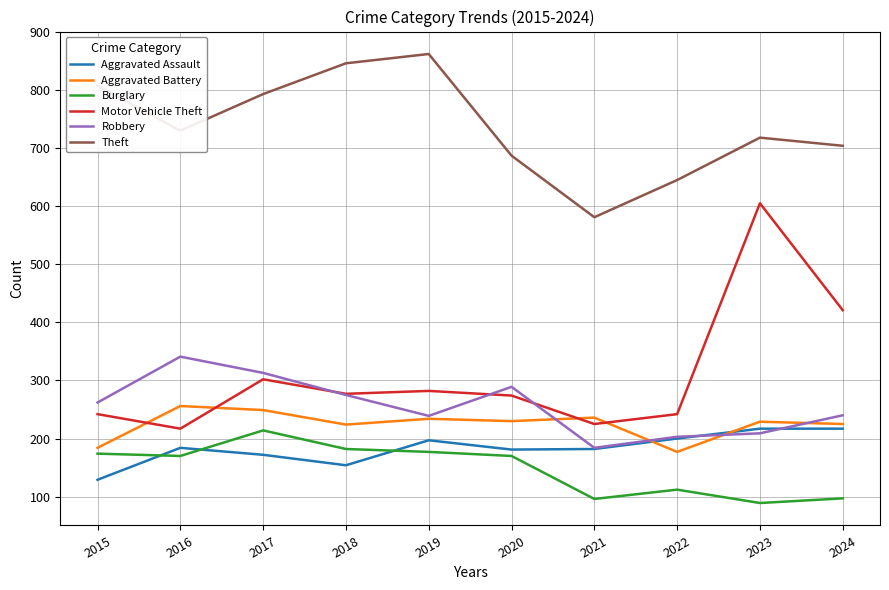

True or false: Motor Vehicle Theft and Theft intersect in this chart.

False